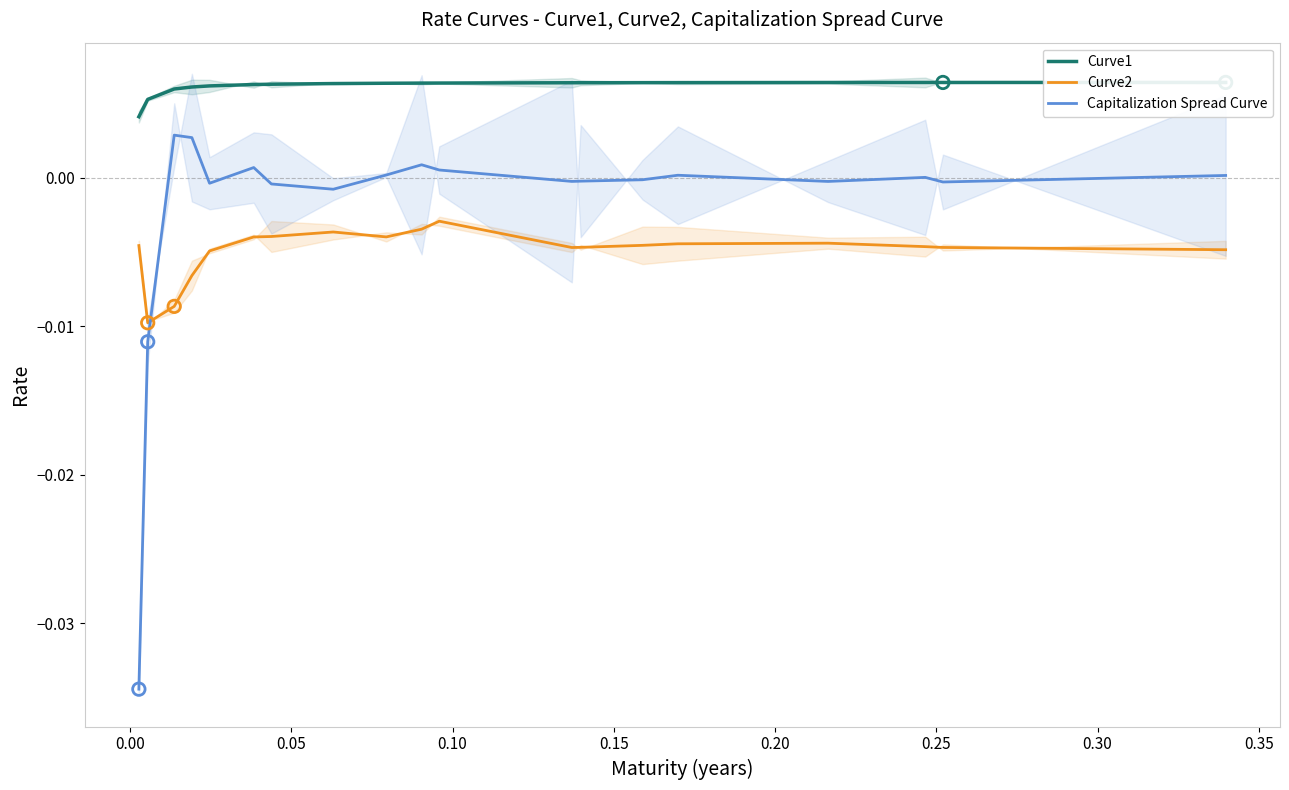

Which series reaches the maximum Y coordinate?

Curve1